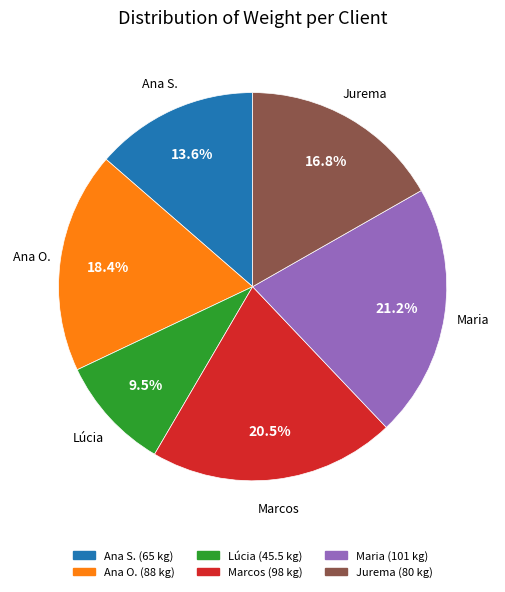

Does any single category account for the majority?

No